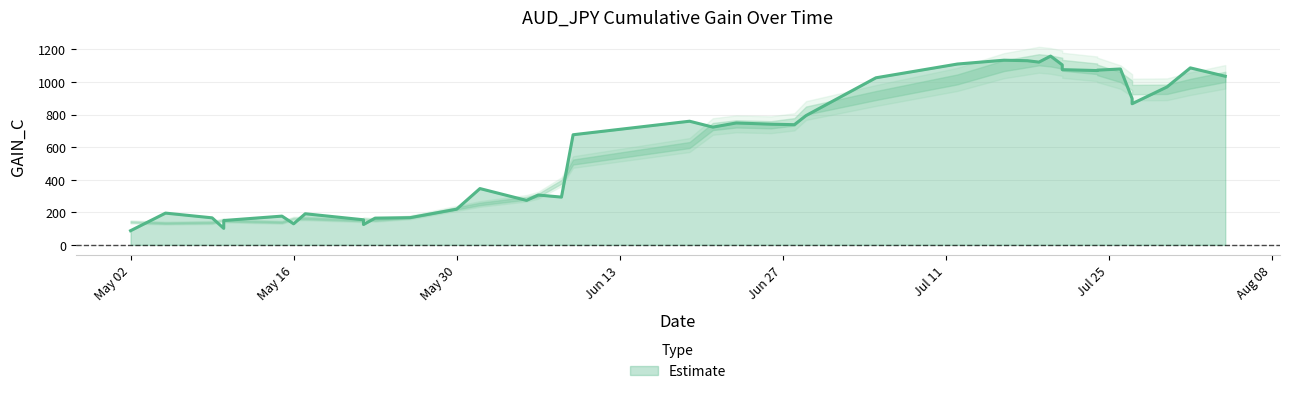

What is the average value?

633.9